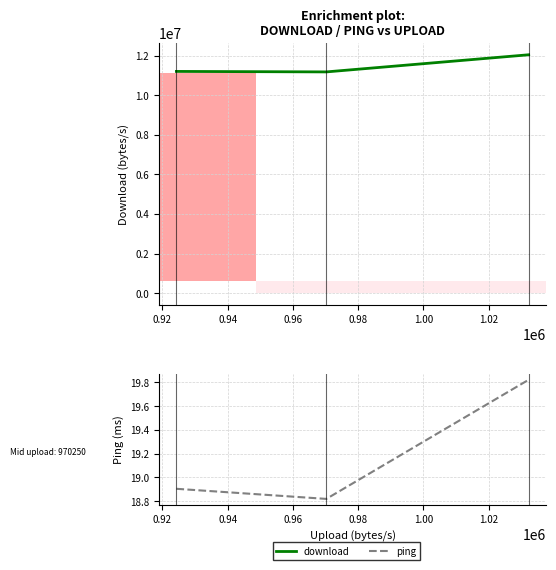

Reading left to right, list all the values displayed in this chart.

download: 11213922.0	11189544.7	12056124.6
ping: 18.9	18.8	19.8